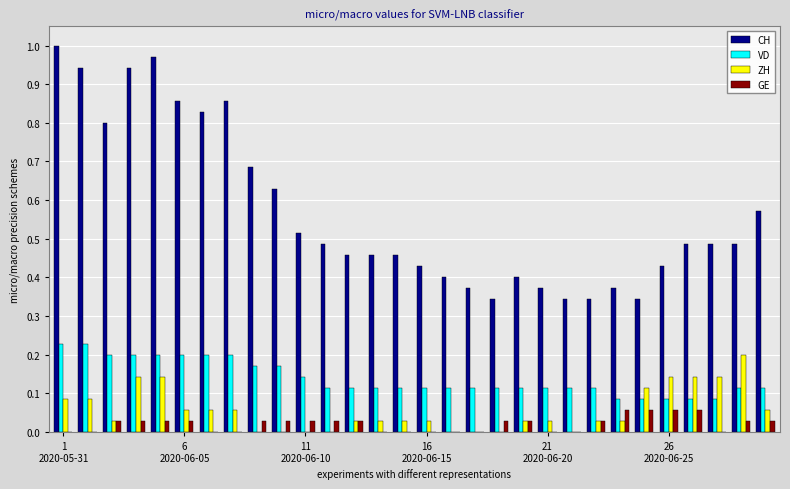

Which series has the largest total across all categories?

CH